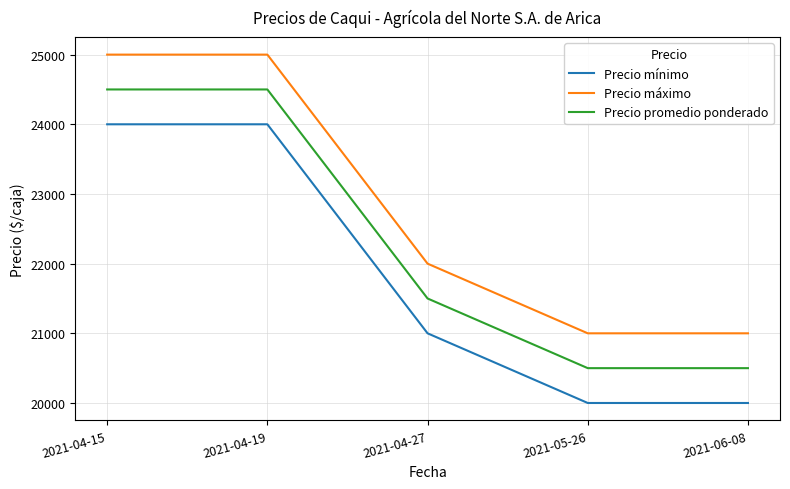

Where is Precio promedio ponderado nearest to the value 22500?

2021-04-27